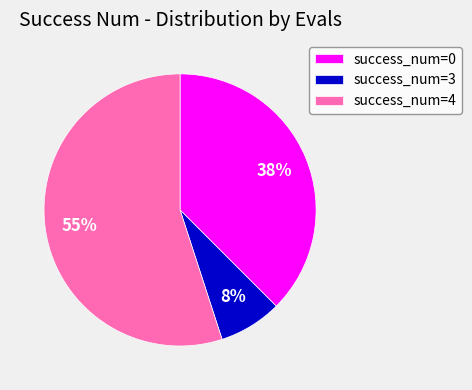

What percentage is the success_num=3 slice, to the nearest percent?

8%